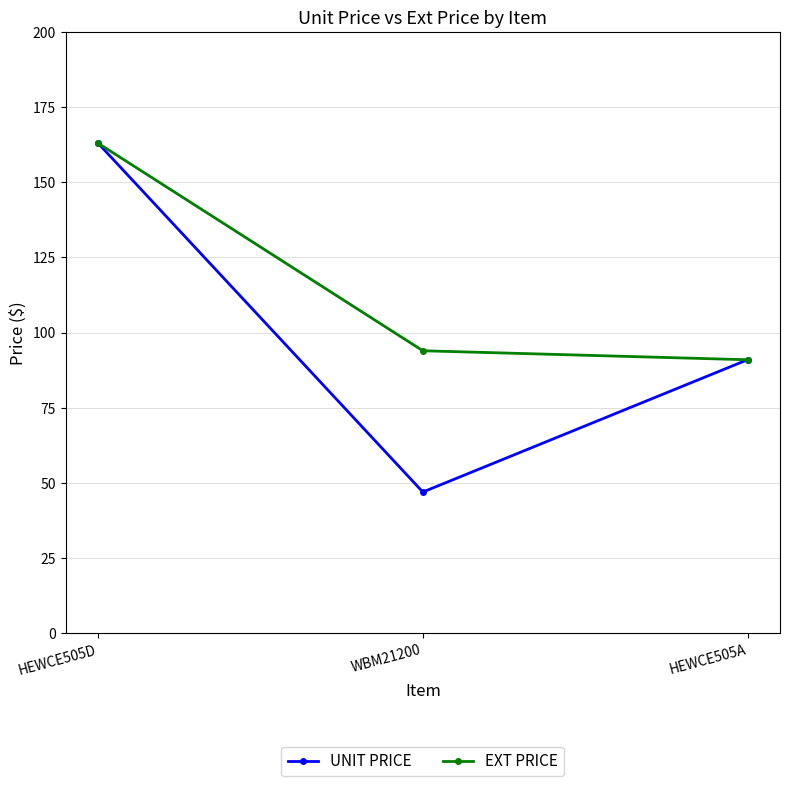

What is the approximate value of UNIT PRICE at HEWCE505A?

91.0